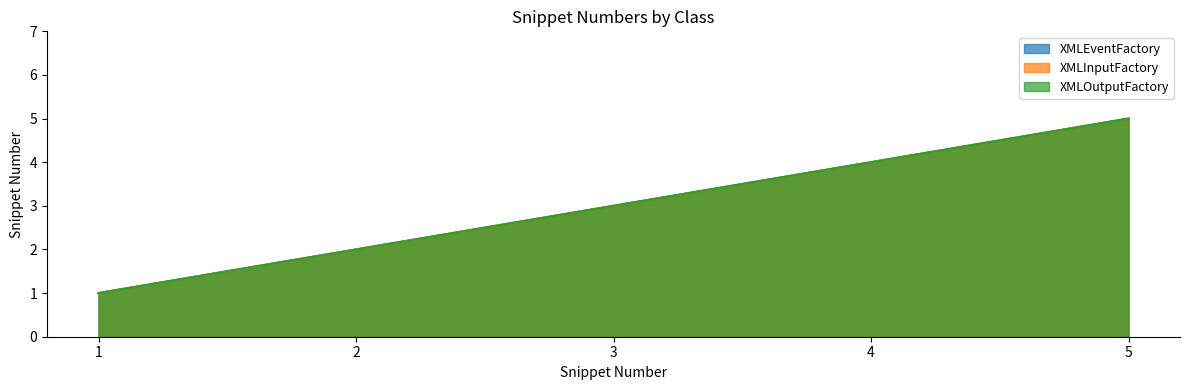

True or false: XMLOutputFactory and XMLEventFactory cross at least once.

False